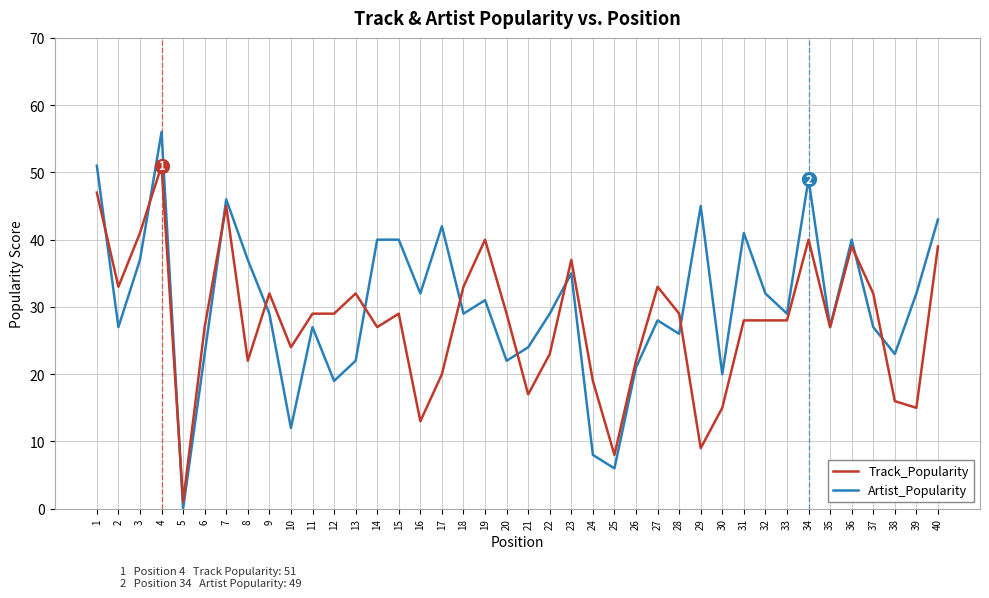

What are all the series names shown in the legend?

Track_Popularity, Artist_Popularity